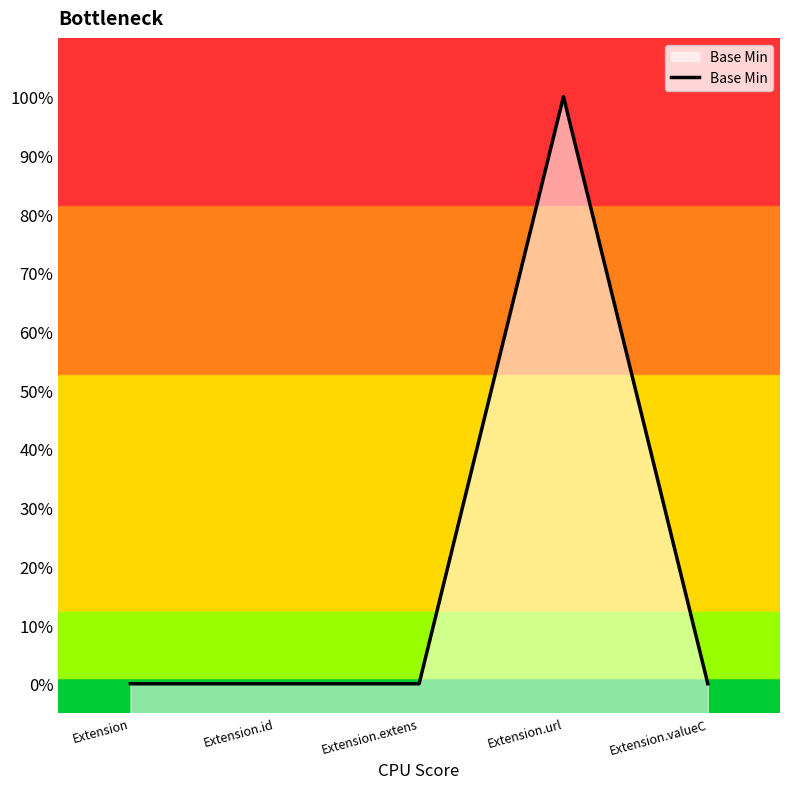

At which category does the chart reach its peak across all series?

Extension.url